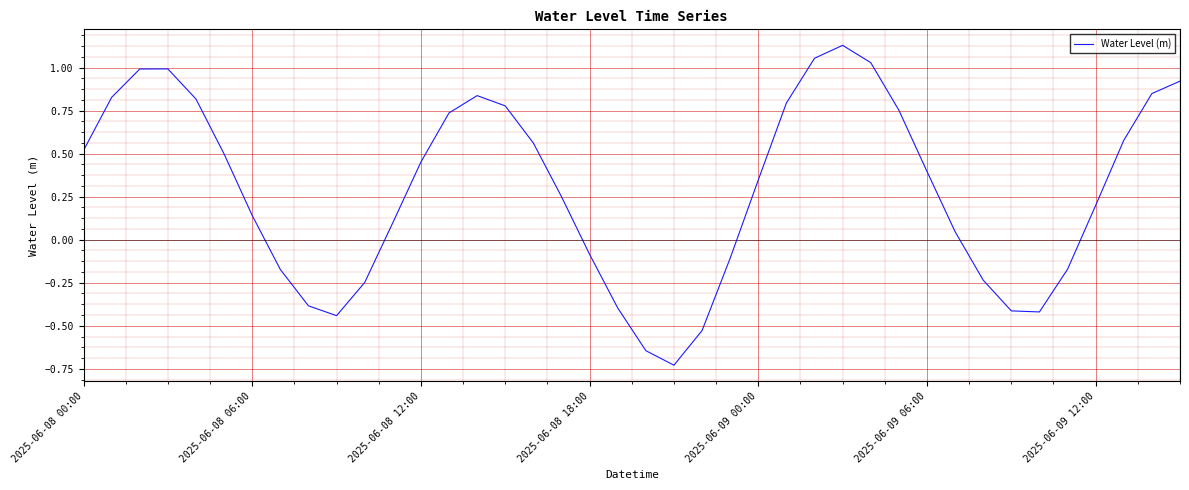

Which category has the highest value across all series?

27